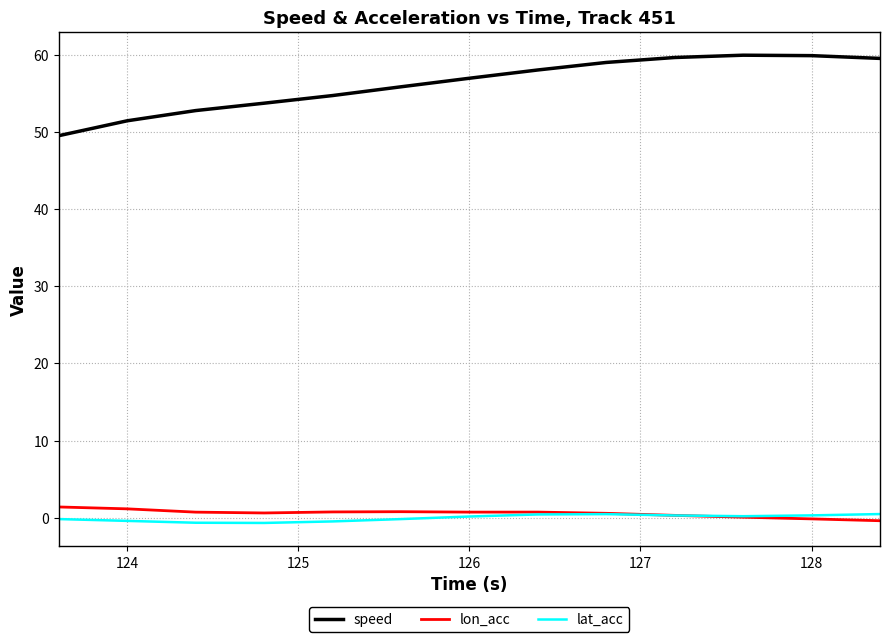

What is the minimum value for speed?

49.5